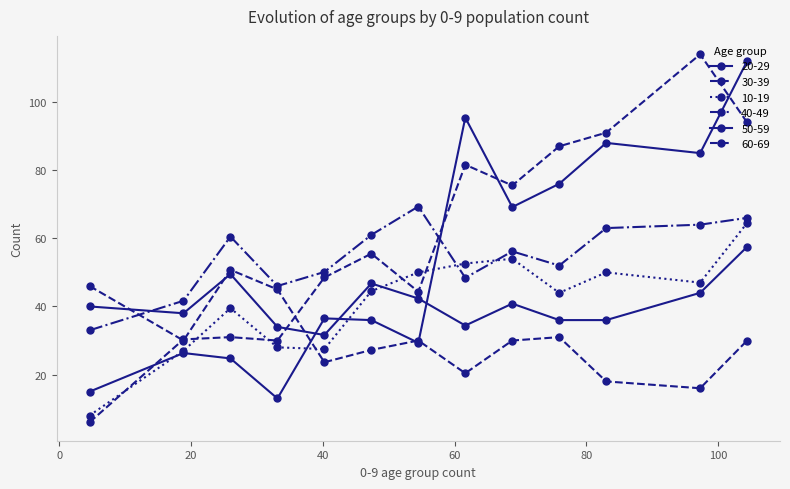

What is the minimum value for 60-69?

8